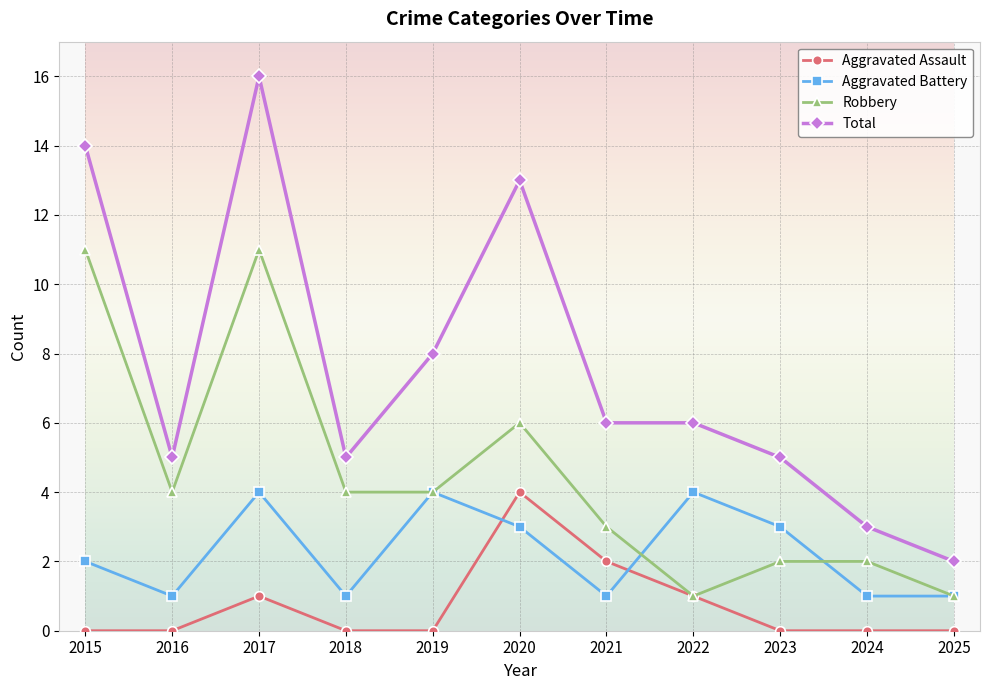

Which category has the highest value in the Total series?

2017